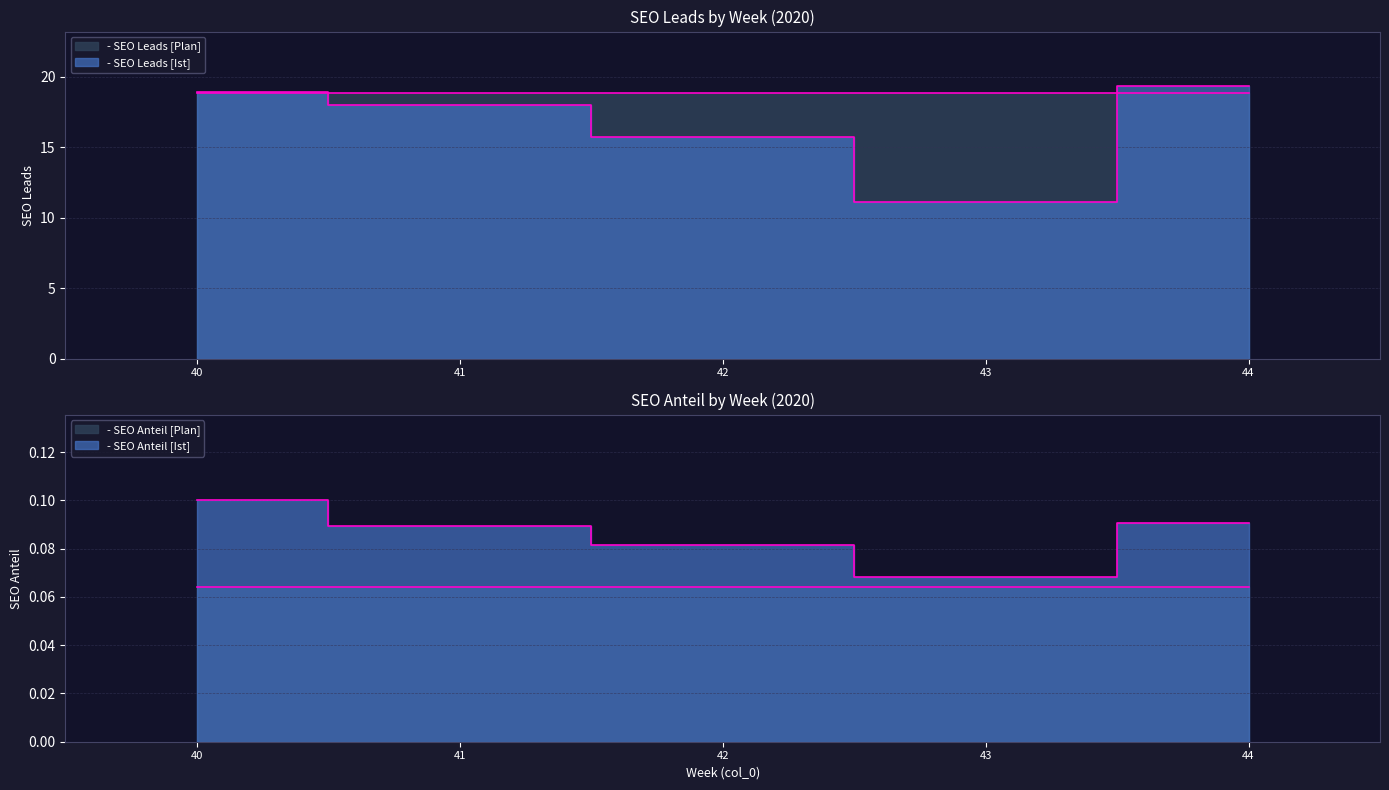

How many lines are shown in the chart?

2